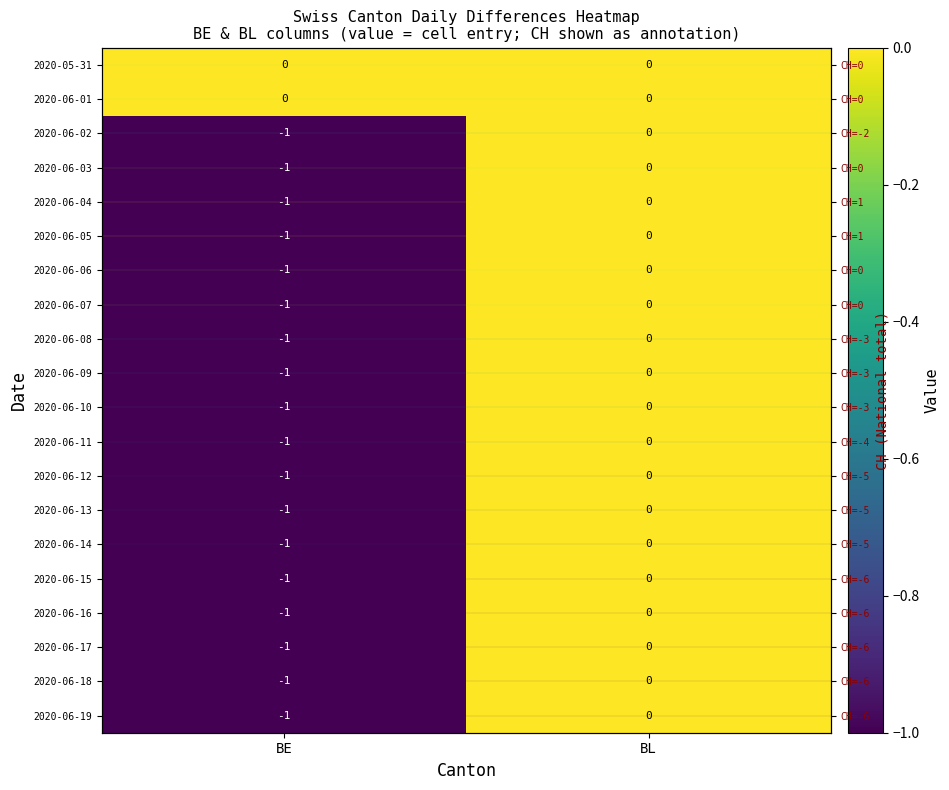

What is the difference between the maximum and minimum values in the 2020-06-02 series?

1